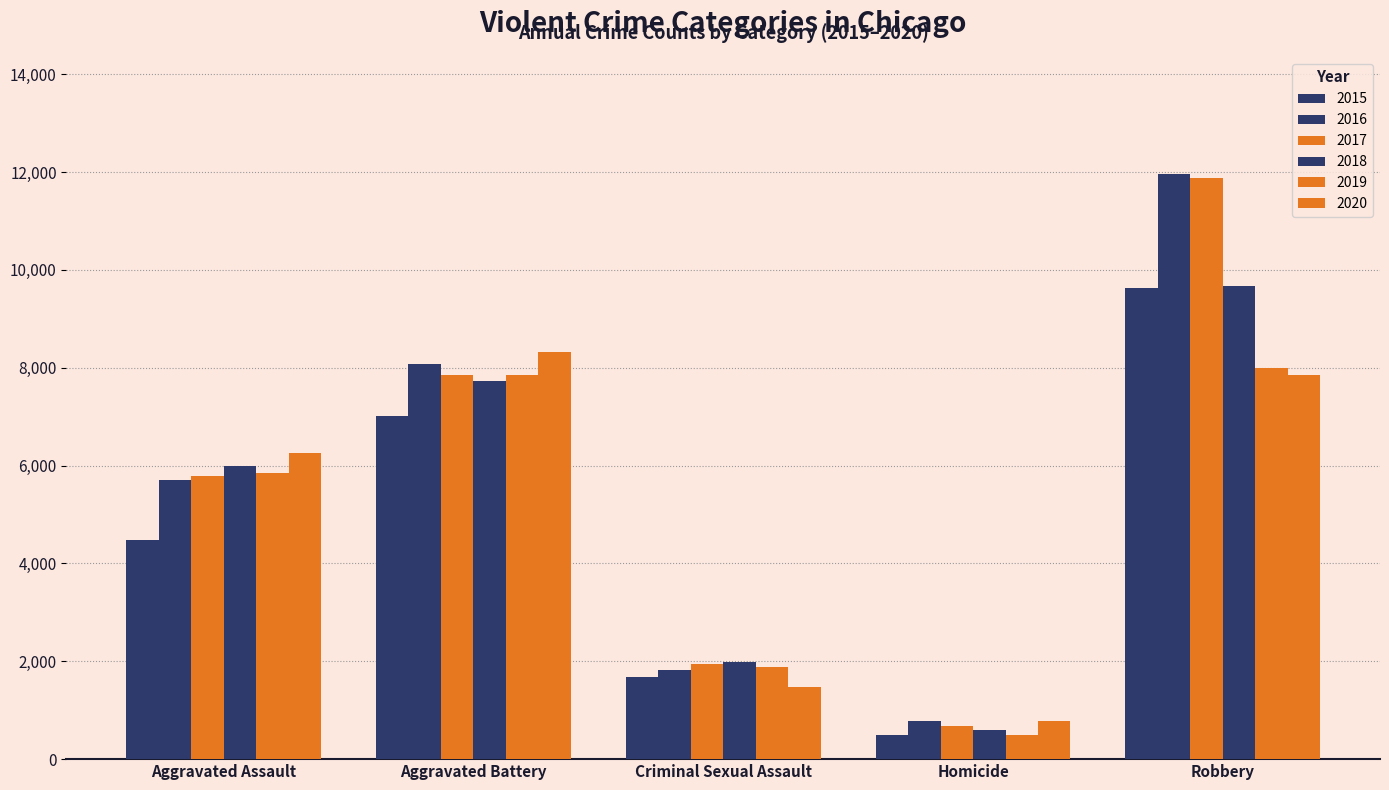

Count the number of data series in this chart.

6